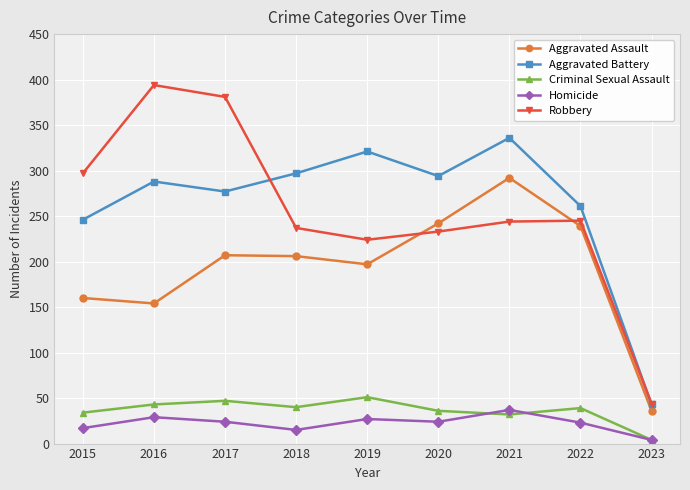

What is the difference between the maximum and second lowest values in the Criminal Sexual Assault series?

19